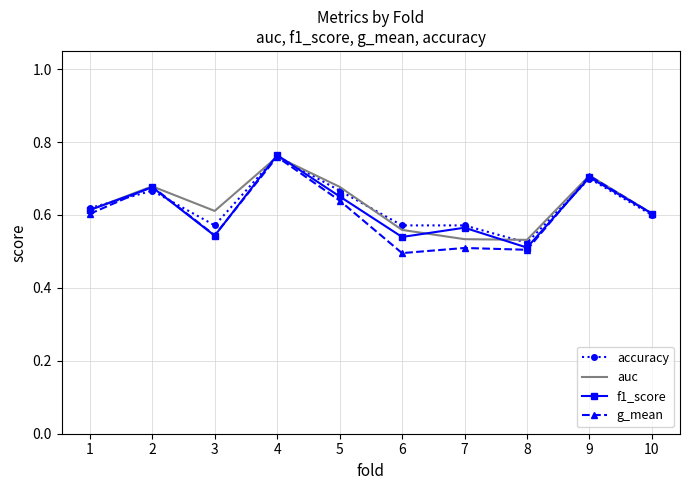

True or false: accuracy has a value of 0.7 at 2.

True